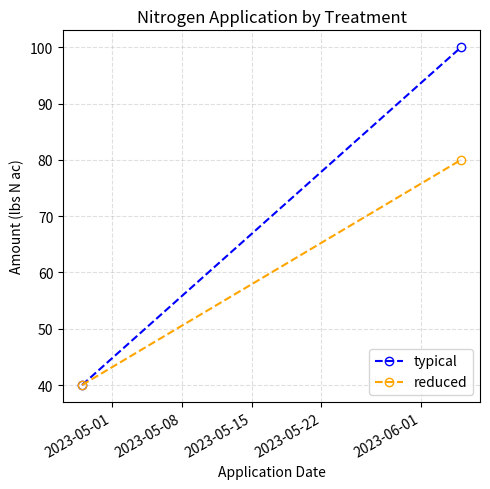

Reading right to left, what are all the values shown in this chart?

typical: 100	40
reduced: 80	40